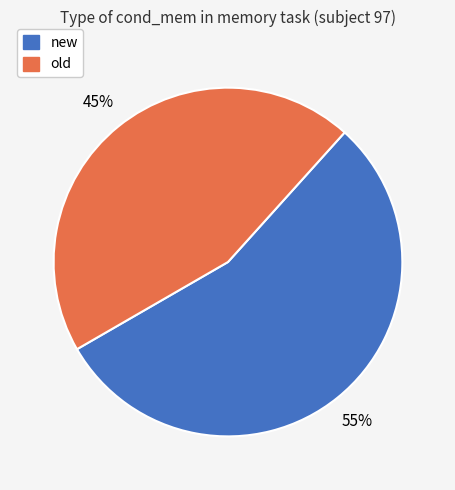

Does new account for over 50% of the chart?

Yes